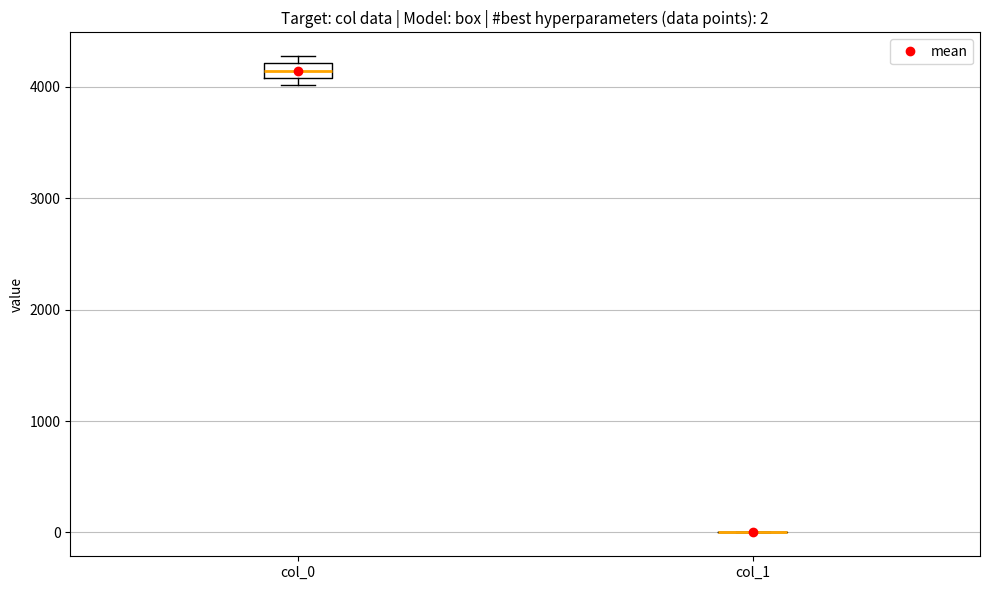

Comparing the boxes themselves (not the whiskers), which one is the tallest?

col_0